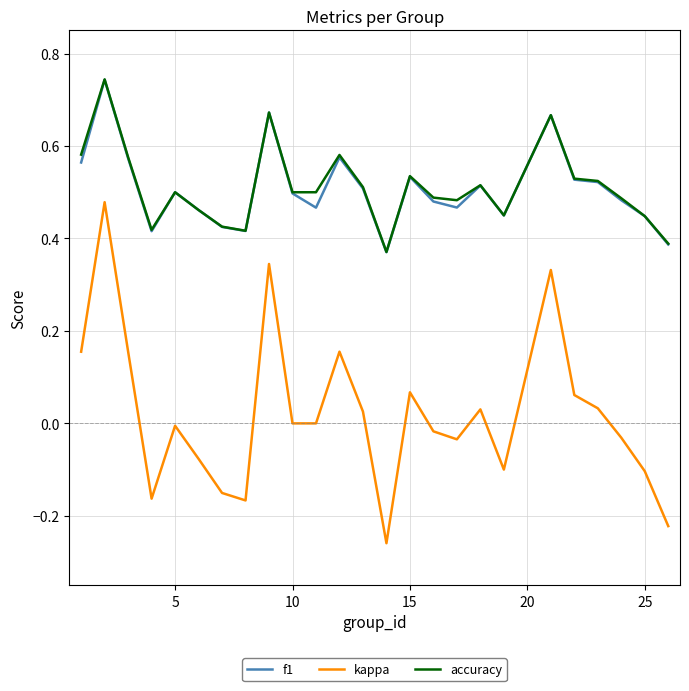

True or false: kappa and accuracy intersect in this chart.

False